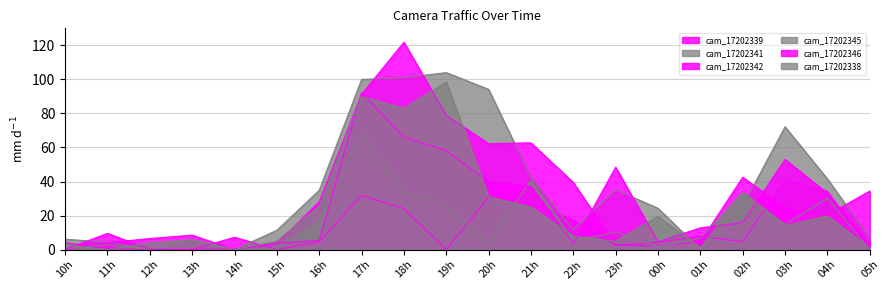

Between which two adjacent categories do cam_17202345 and cam_17202339 first intersect?

10h and 11h